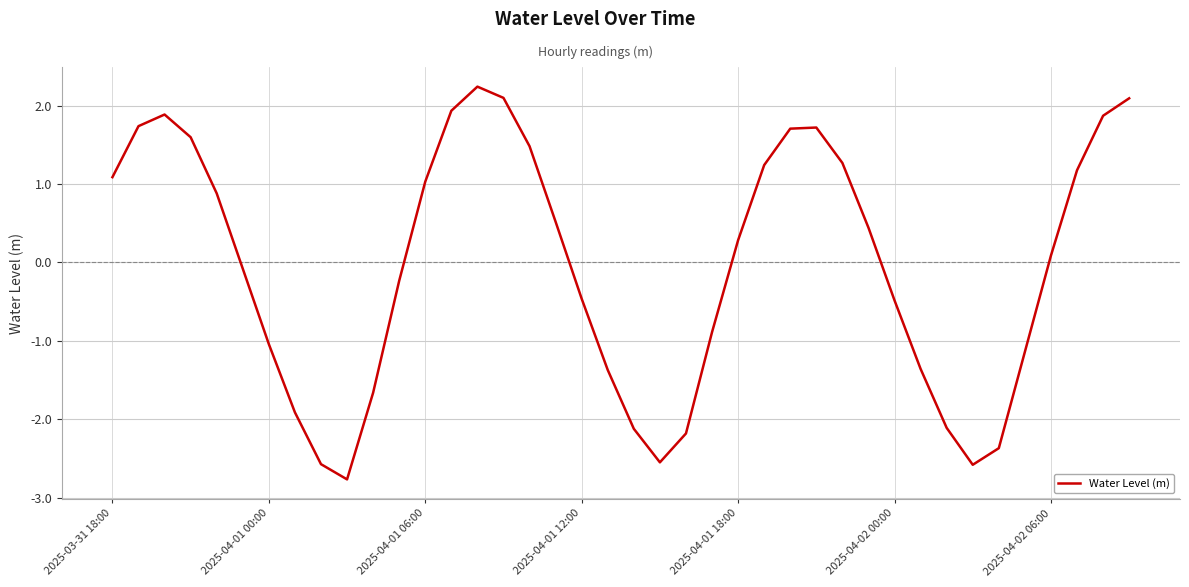

What is the greatest value displayed?

2.2